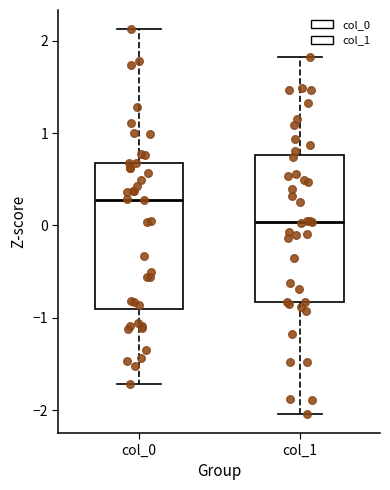

Which box's median line is the highest?

col_0